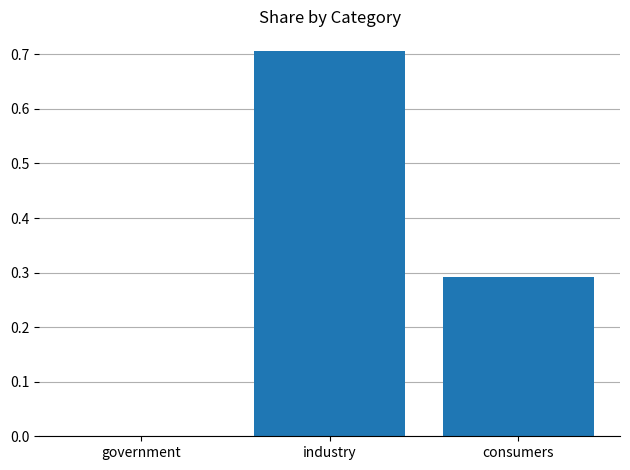

What is the average value?

0.3